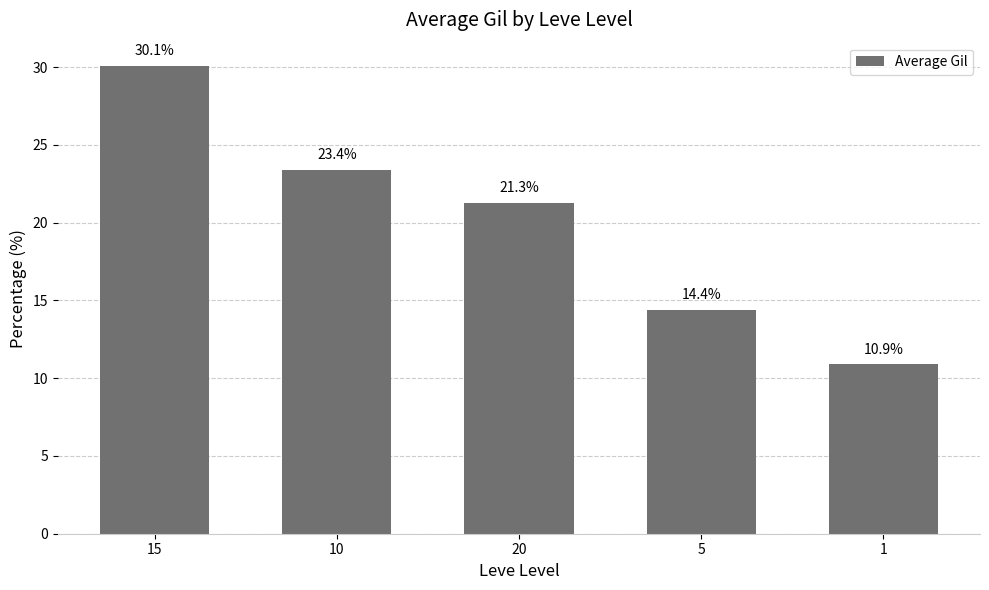

Reading left to right, what are all the values shown in this chart?

15=30.1	10=23.4	20=21.3	5=14.4	1=10.9